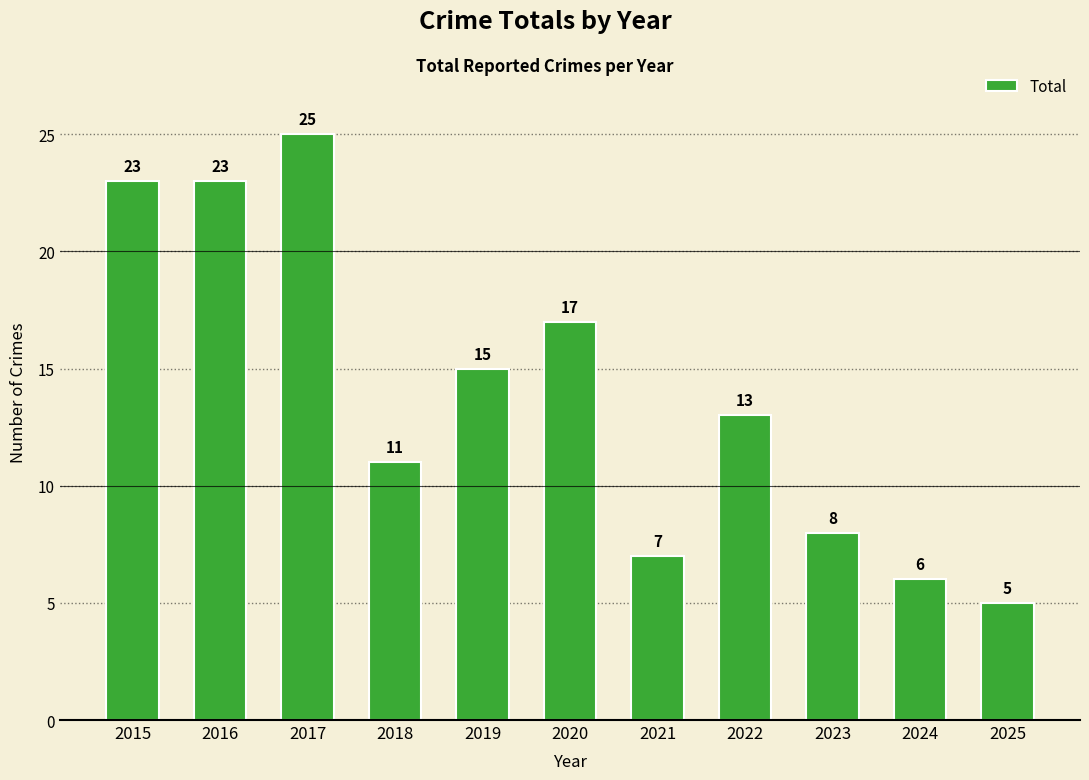

What value does the data have at 2018, to the nearest 10?

10